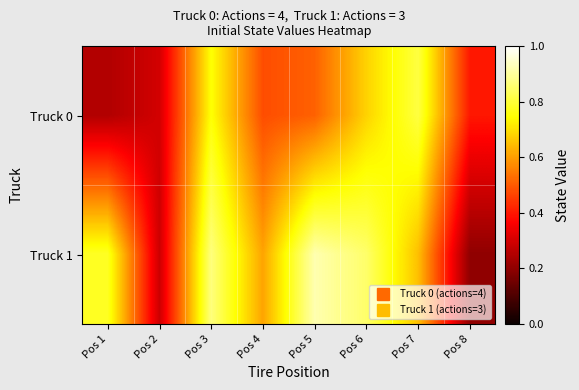

List the series in order of their overall mean, lowest first.

Truck 0, Truck 1